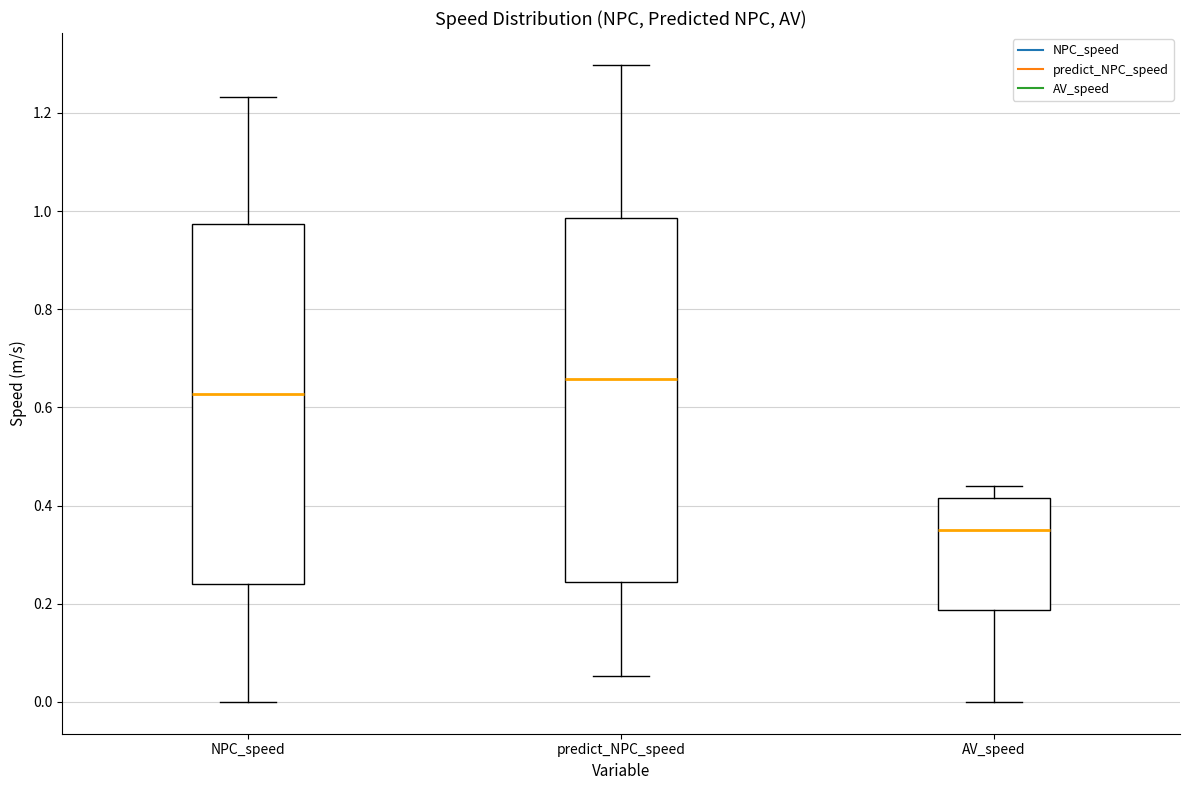

Reading left to right, transcribe this box plot: for each box, give where its median line is, the range the box spans, and where its two whiskers end, as read against the y-axis. The values are not printed on the chart, so give them approximately, as read against the axis.

NPC_speed: median 0.62, box 0.24 to 0.98, whiskers 0.00 to 1.24
predict_NPC_speed: median 0.66, box 0.24 to 0.98, whiskers 0.06 to 1.30
AV_speed: median 0.34, box 0.18 to 0.42, whiskers 0.00 to 0.44